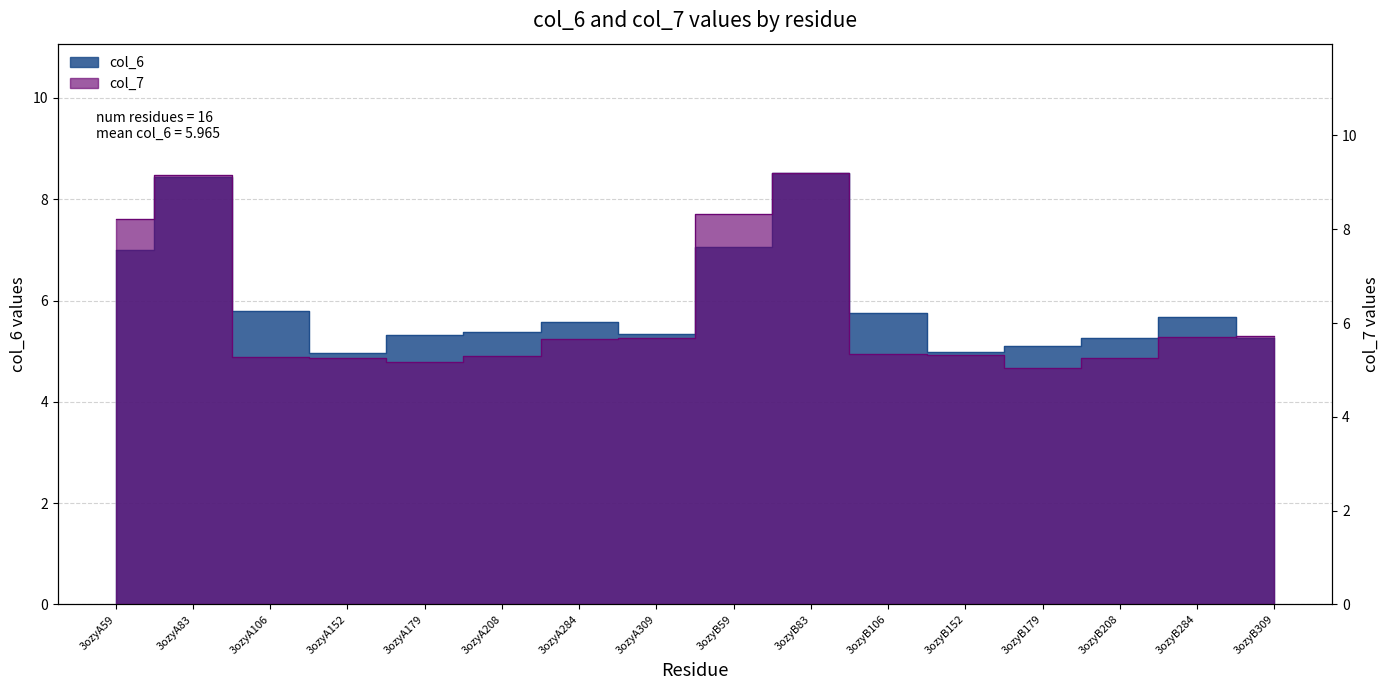

How many values in the col_6 series exceed 5?

14